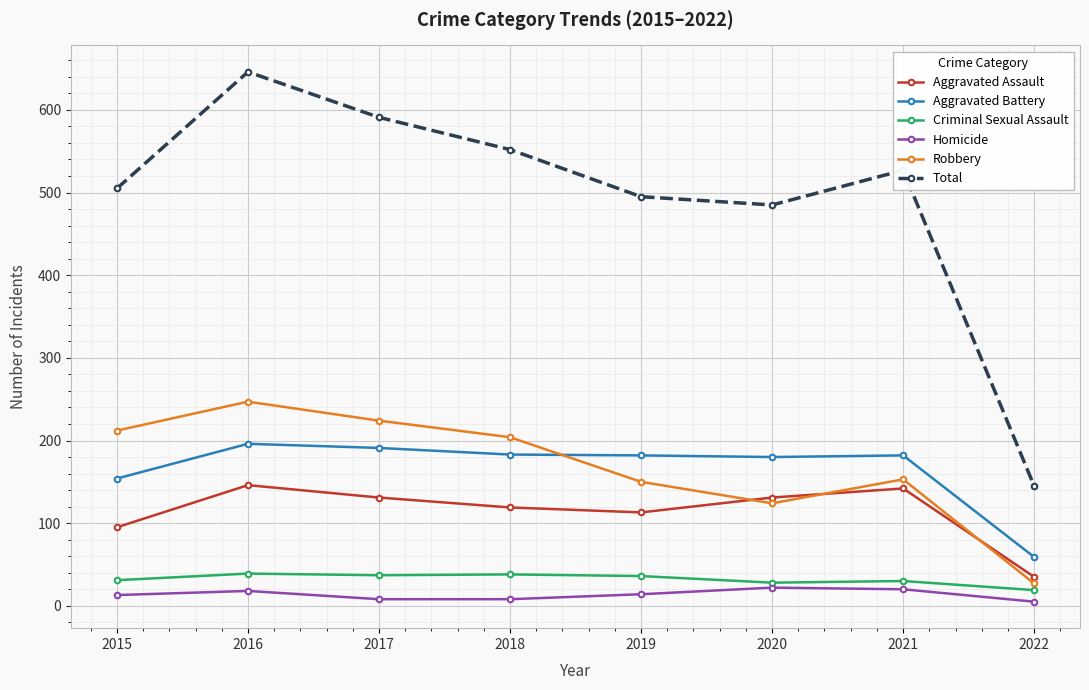

Which series ends up on top after the final intersection of Robbery and Aggravated Battery?

Aggravated Battery